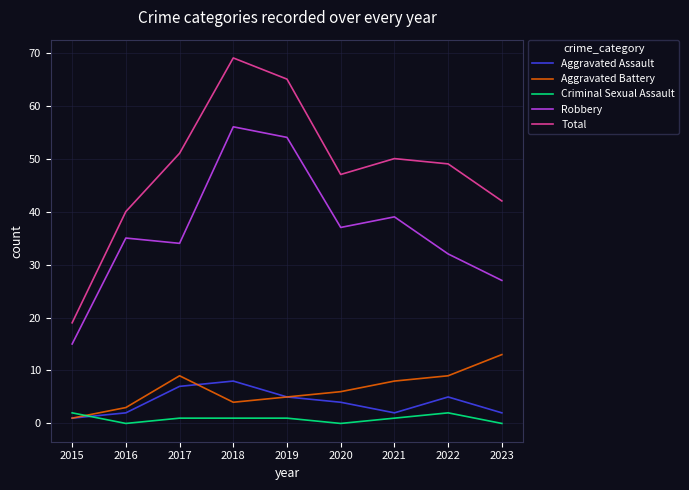

At which category does Robbery reach its first local peak?

2016